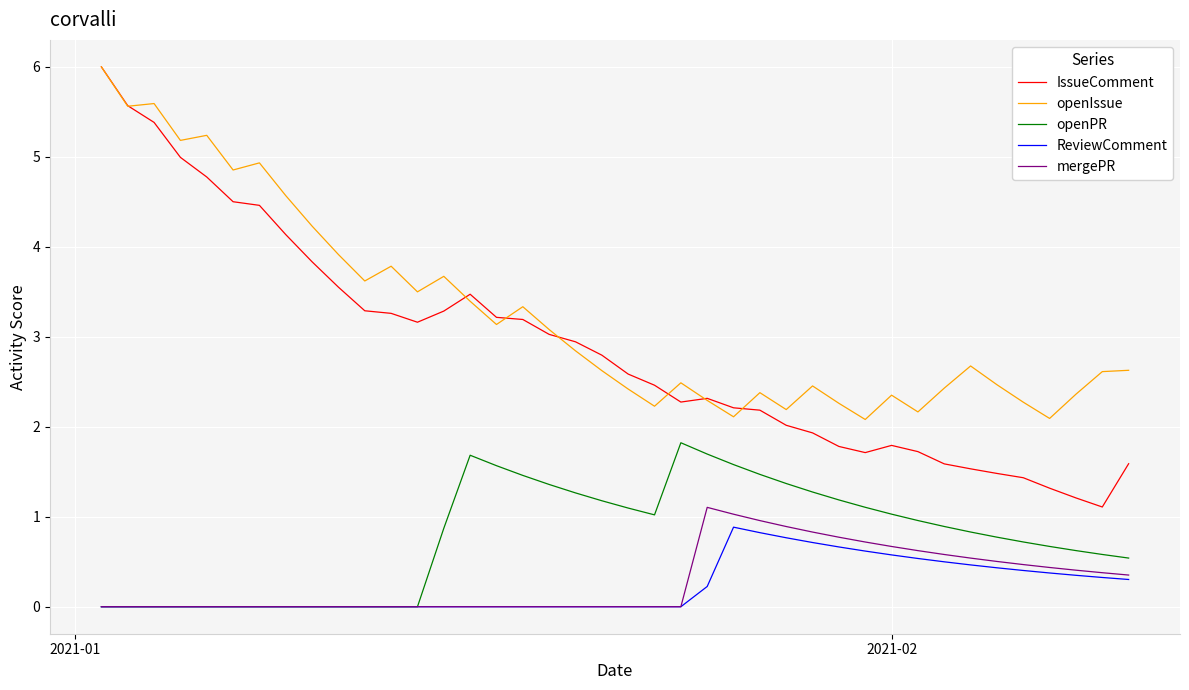

True or false: mergePR and openIssue intersect in this chart.

False